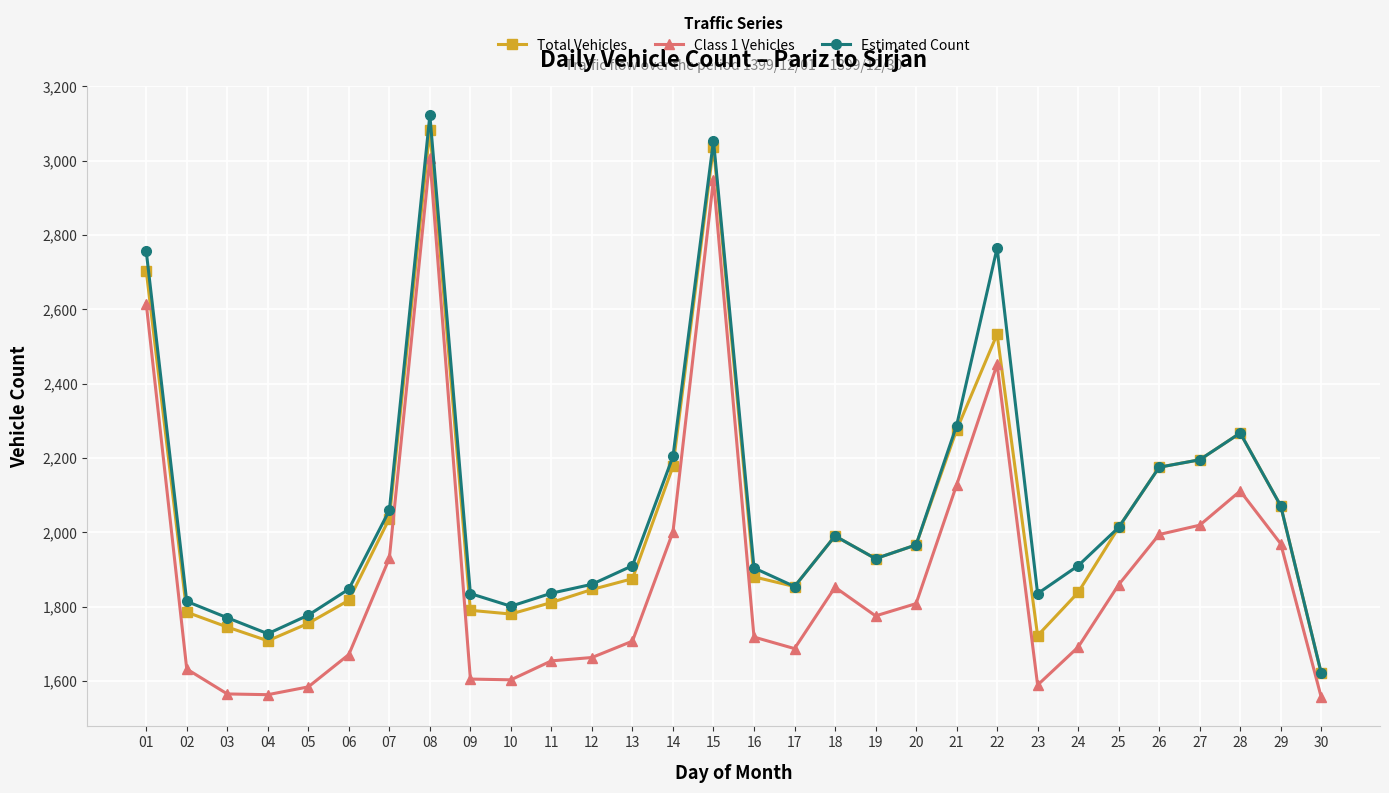

The Total Vehicles series shows 4350 at 22. True or false?

False